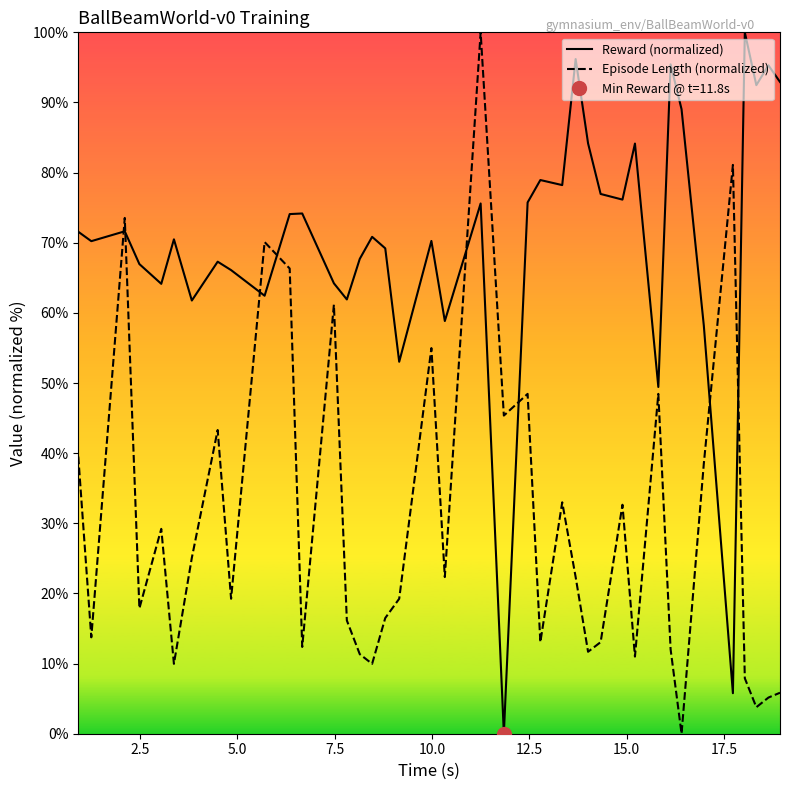

Reading right to left, transcribe all the data shown in this chart.

Reward (normalized): 92.9	95.3	92.5	100.0	5.8	58.2	89.0	95.4	49.4	84.1	76.2	77.0	84.2	96.2	78.2	78.9	75.7	0.0	75.6	58.8	70.3	53.0	69.2	70.8	67.7	61.9	64.2	74.2	74.1	62.4	66.1	67.3	61.8	70.5	64.1	67.0	71.6	70.2	71.6
Episode Length (normalized): 5.8	5.2	3.8	7.9	81.1	38.5	0.0	12.0	48.5	11.0	32.6	13.1	11.7	22.3	33.0	13.1	48.5	45.4	100.0	22.3	55.0	19.2	16.5	10.0	11.3	16.2	61.2	12.4	66.3	70.1	19.2	43.3	25.1	10.0	29.2	17.9	73.5	13.7	39.5